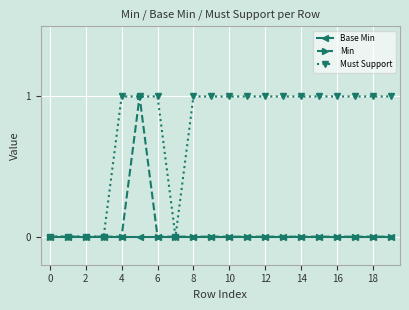

Which series has the largest total across all categories?

Must Support